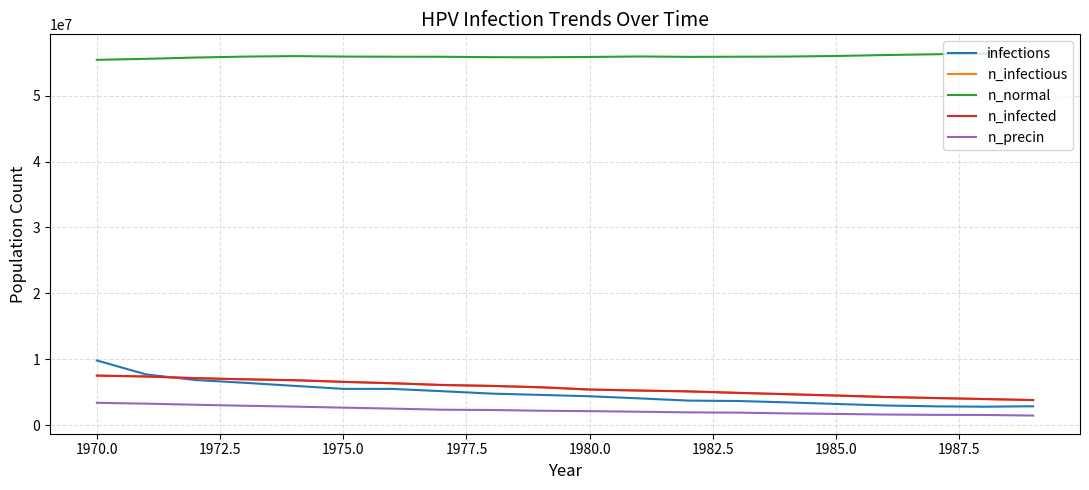

True or false: n_infected and n_normal cross at least once.

False